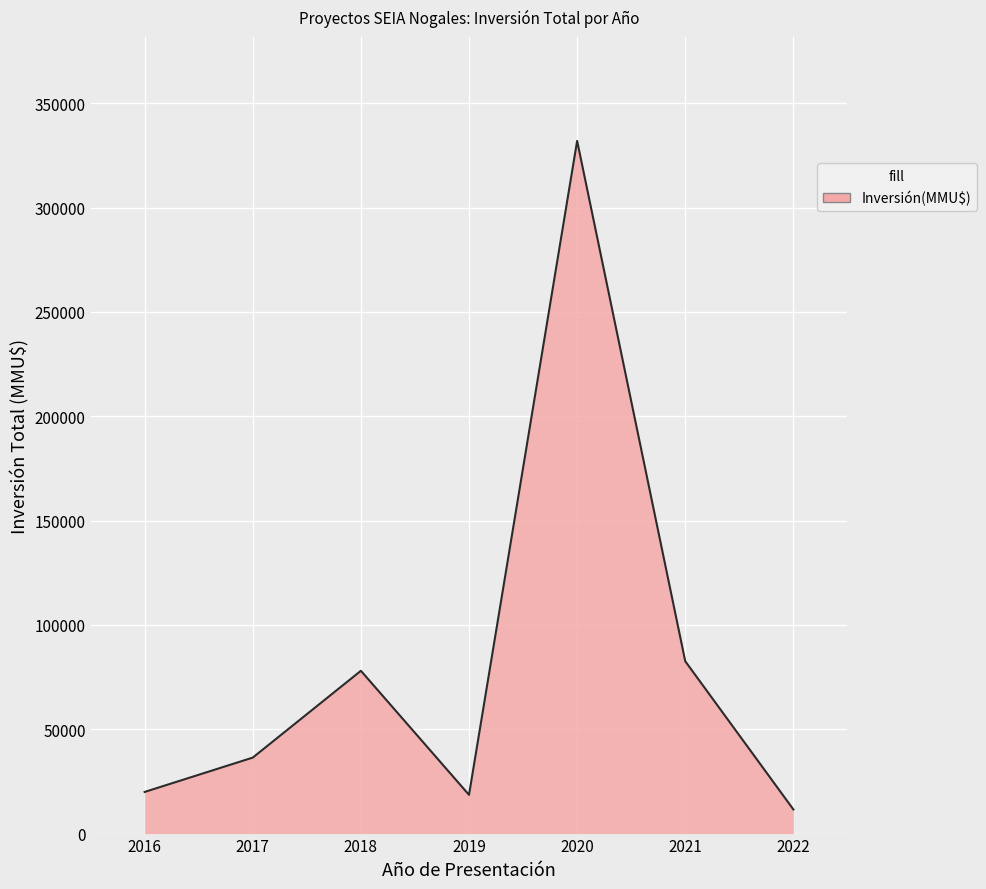

What is the average value?

82730